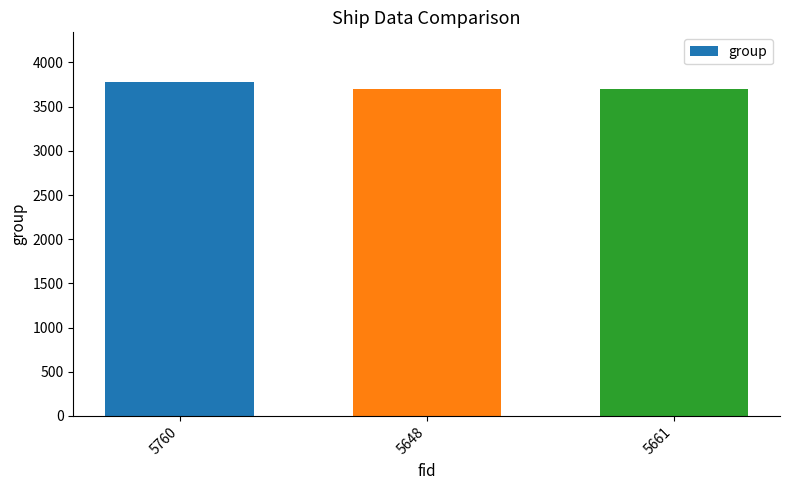

The chart shows a value of 3701 at 5661. True or false?

True